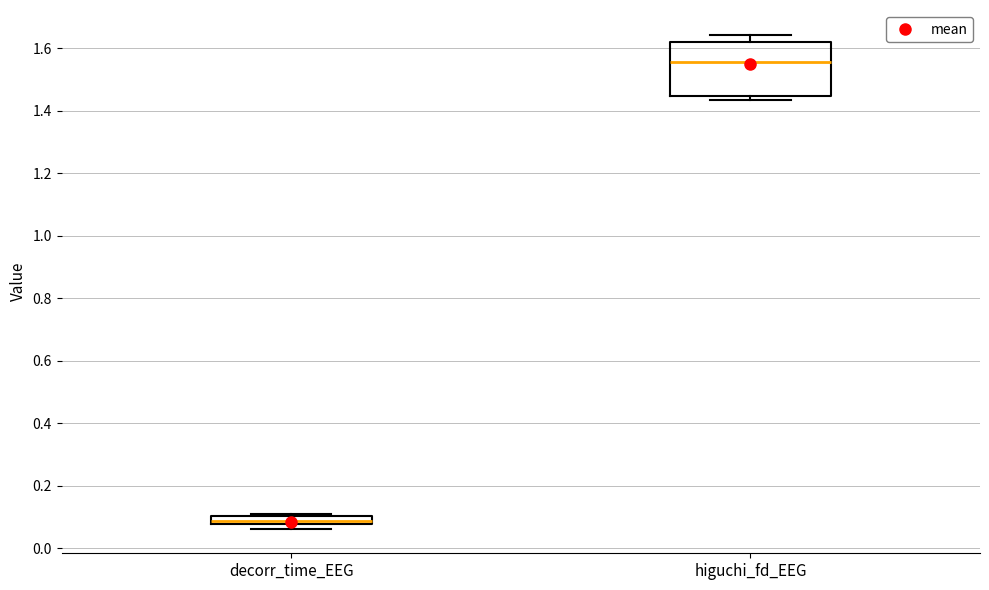

Which box is the tallest, from its lower edge to its upper edge?

higuchi_fd_EEG